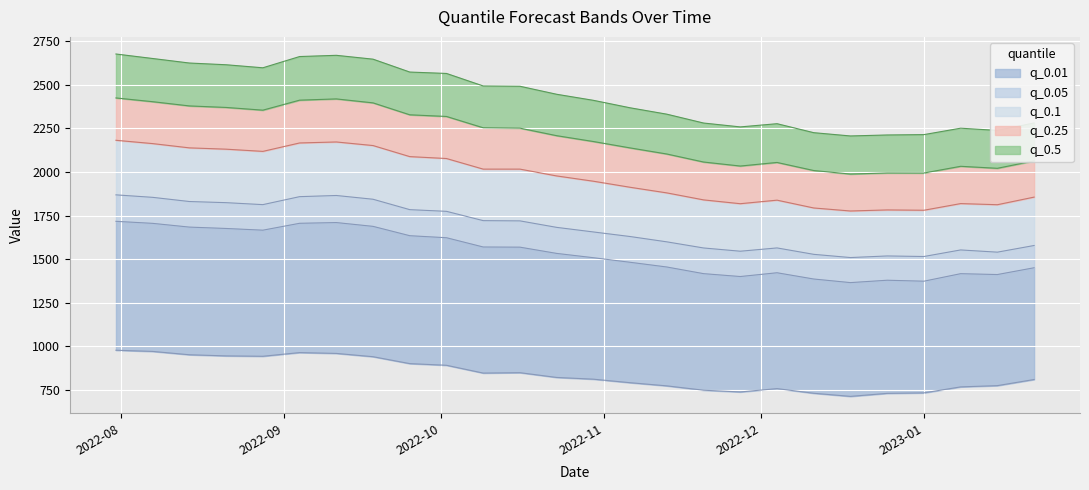

What value does the q_0.05 series have at 2022-08-28?

1666.1